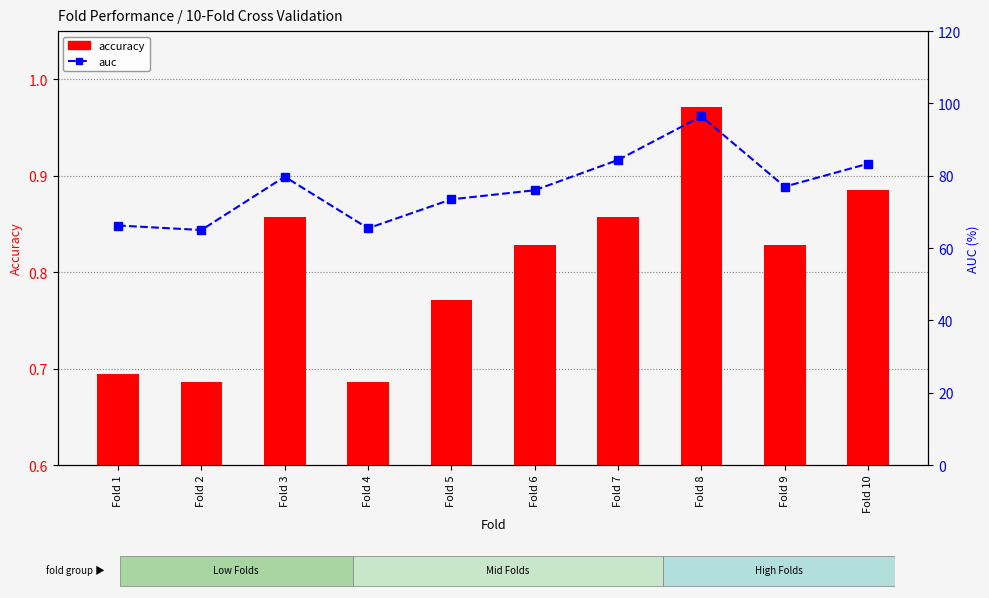

Which series has the widest spread of values?

auc